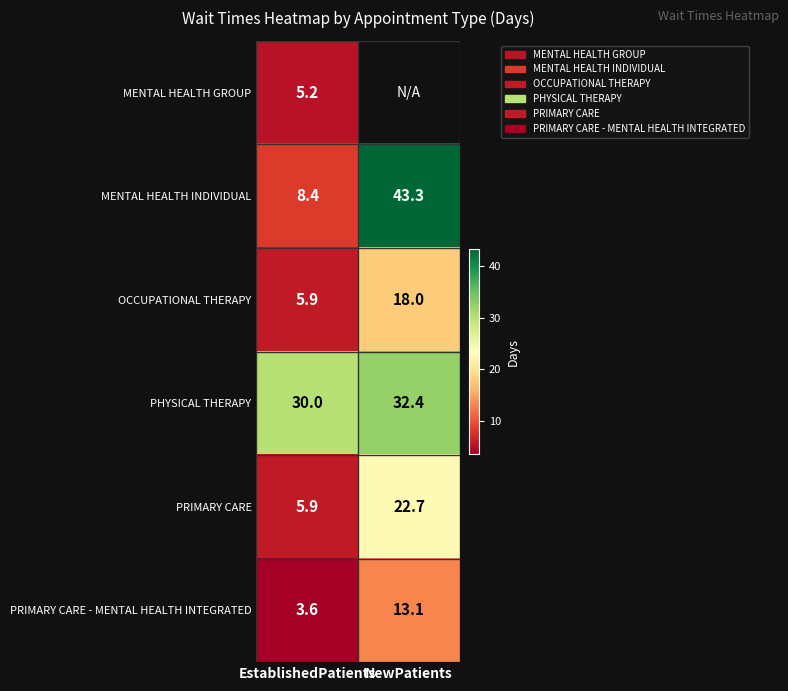

Count the number of categories in the chart.

2